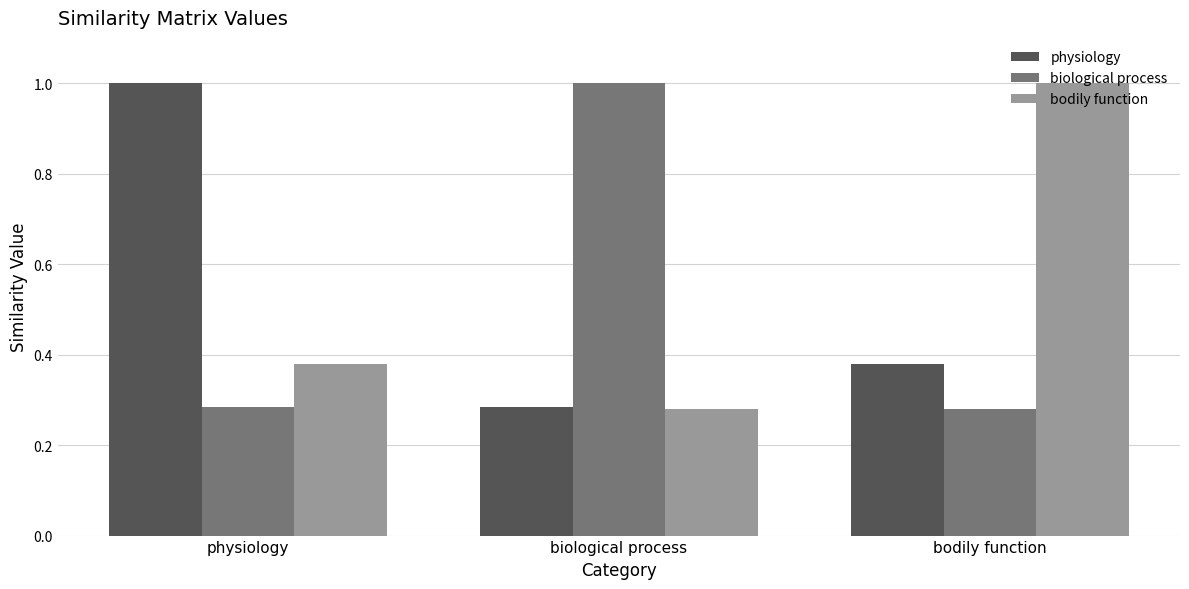

What is the difference between the biological process values at bodily function and biological process?

0.7